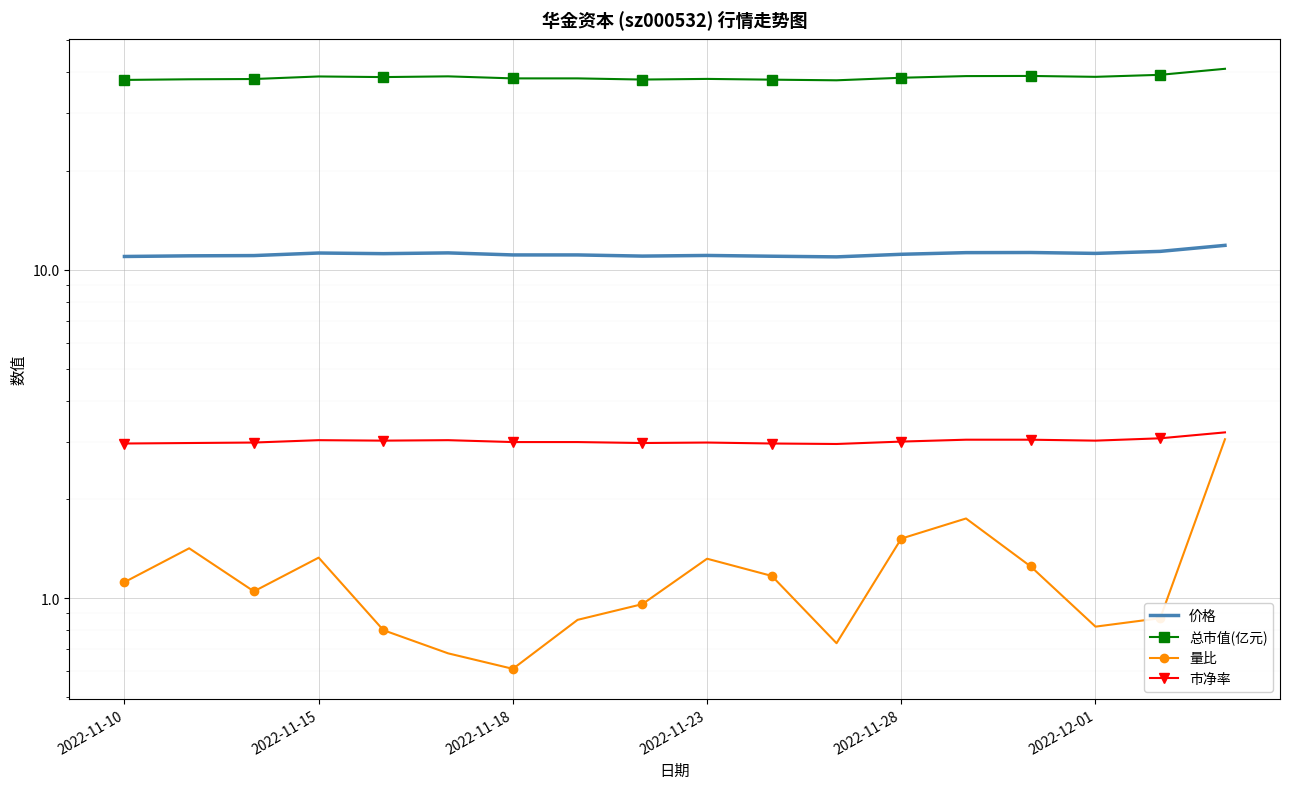

How many data points in 量比 are less than 1?

8